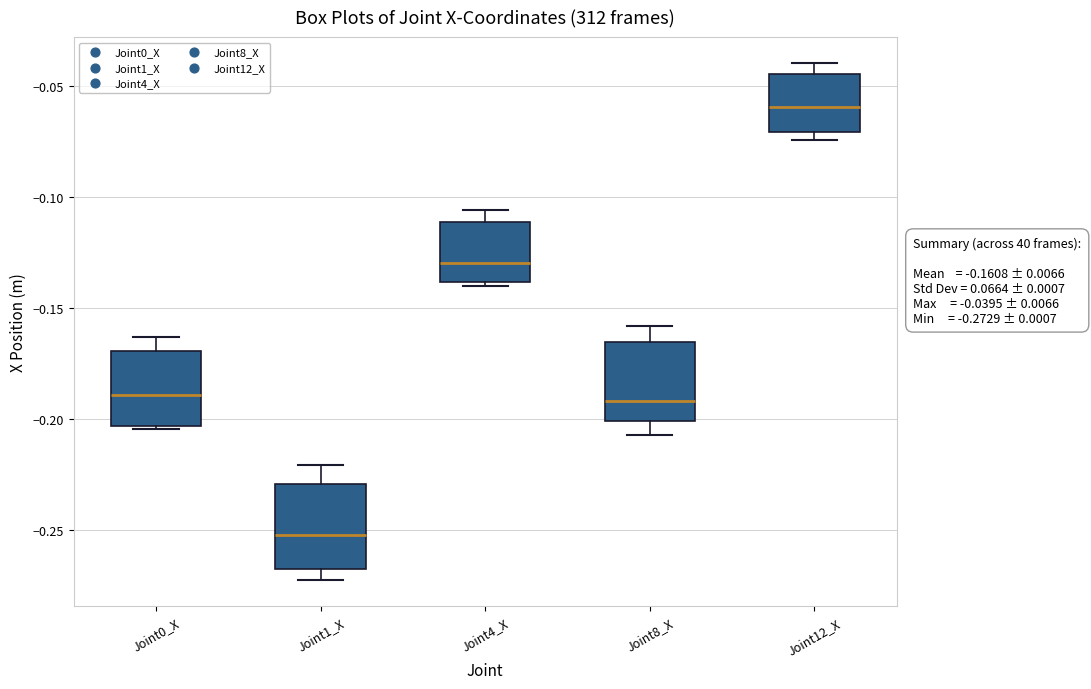

Which box's median line is the highest?

Joint12_X